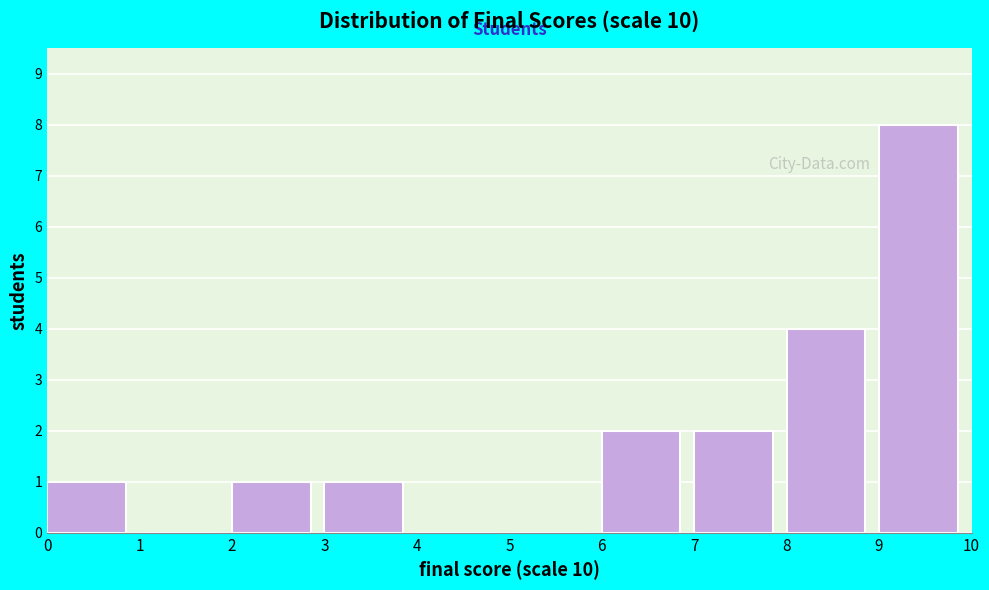

Which range on the x-axis has the tallest bar?

9 to 10